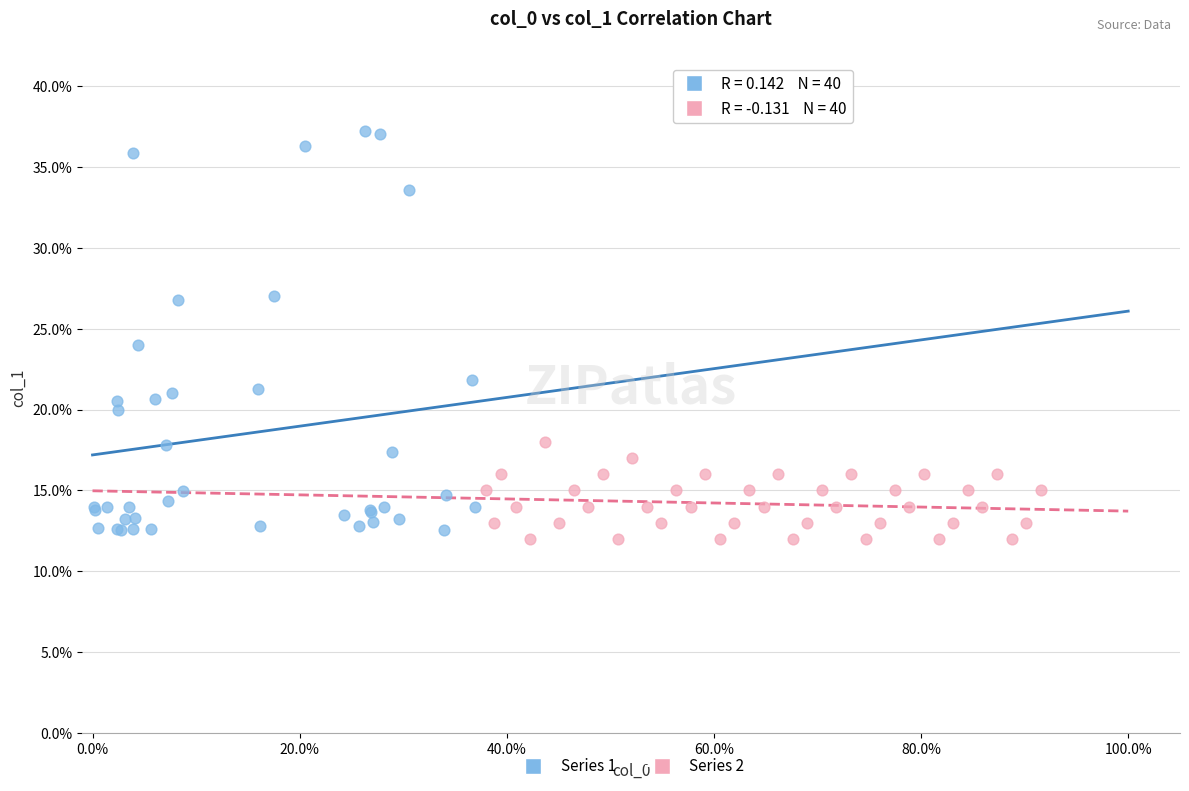

Which series reaches the minimum Y coordinate?

Series 2